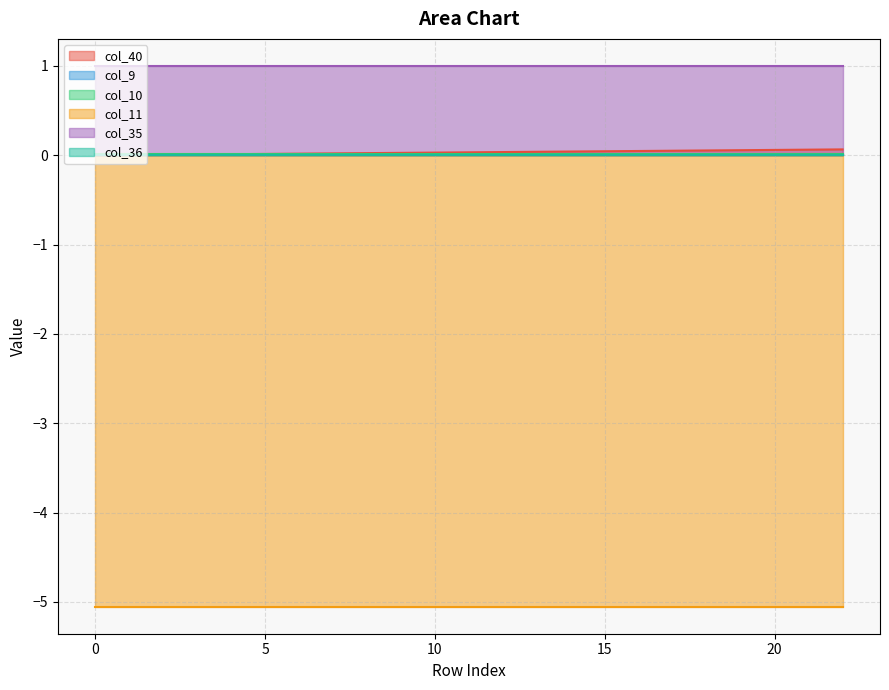

Which has a higher value, 4 or 5?

5